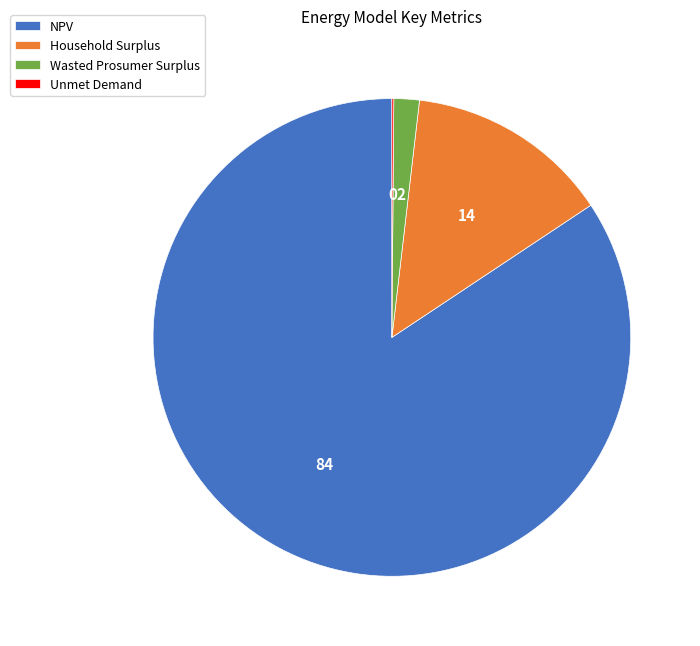

Which slice is the largest?

NPV